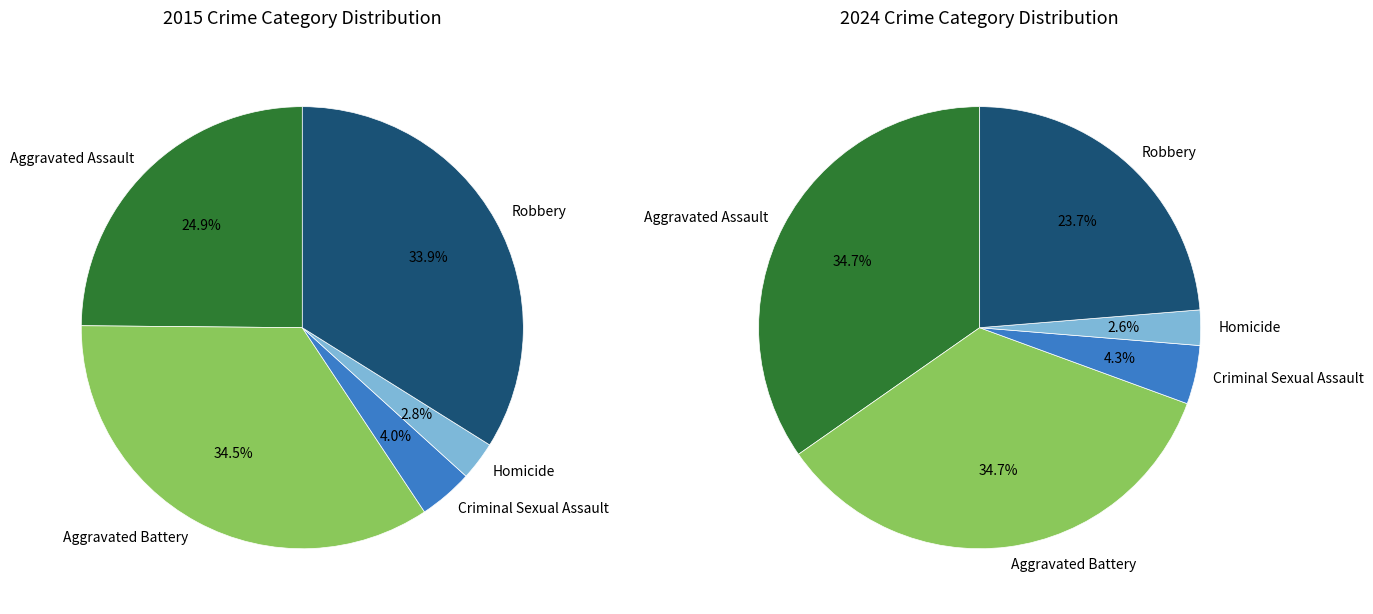

Count the number of slices in the pie.

5